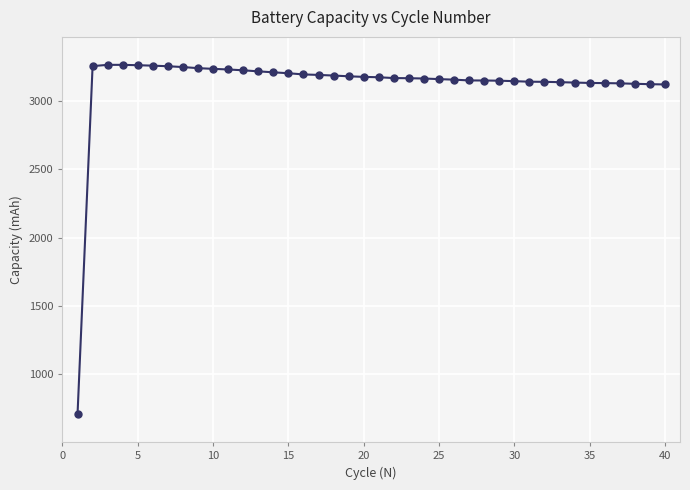

What is the difference between the maximum and second lowest values?

143.6